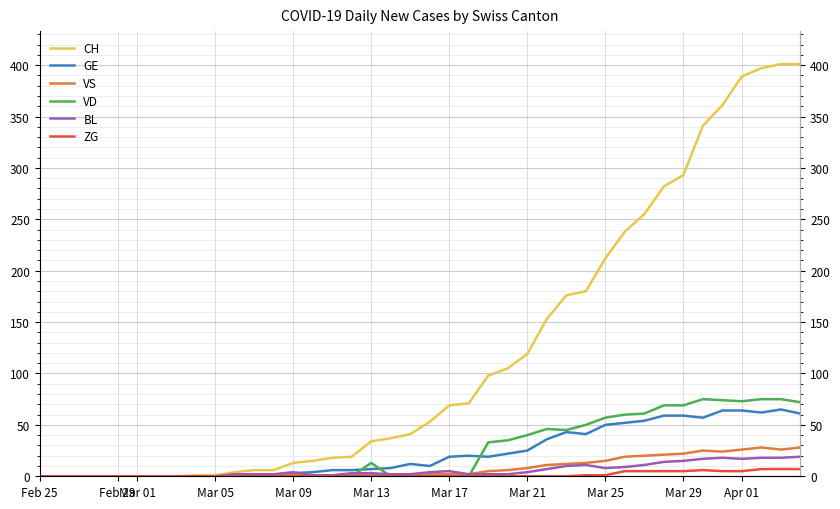

What is the sum of all GE values?

928